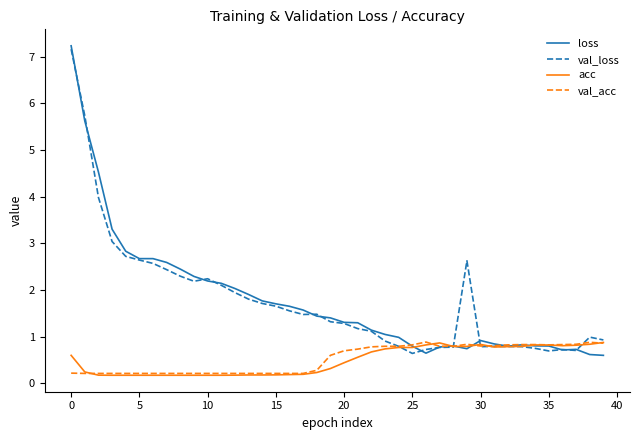

What is the highest value of the loss series?

7.2